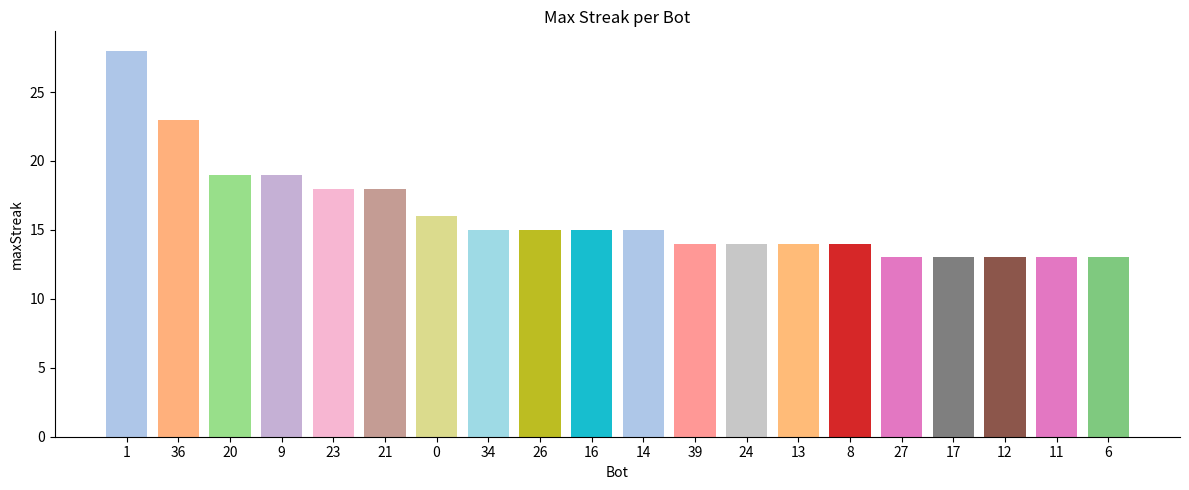

What is the label of the 12th bar from the left?

39